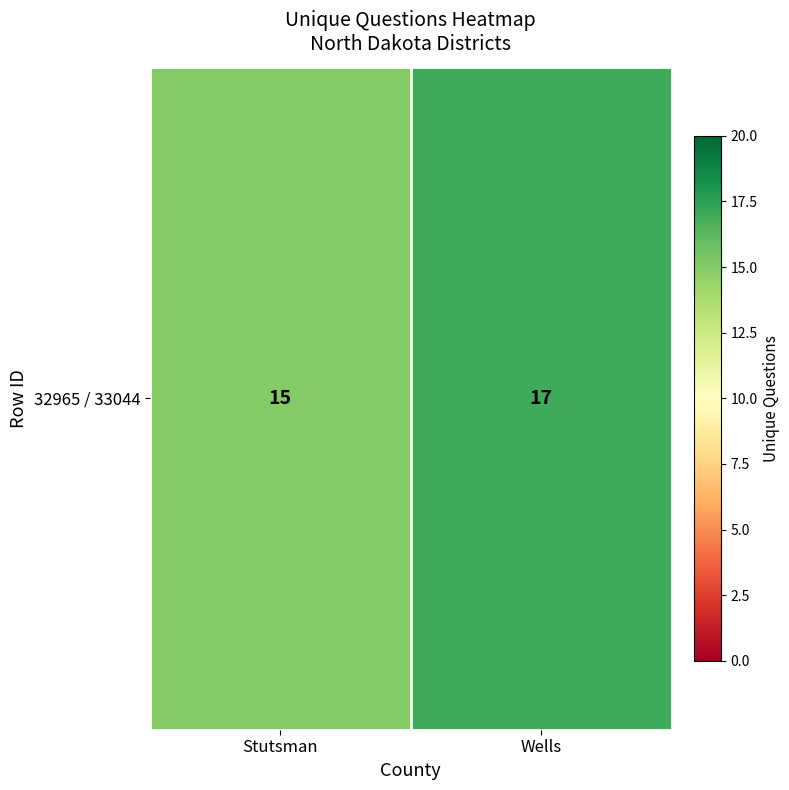

Where is the data nearest to the value 16?

Stutsman